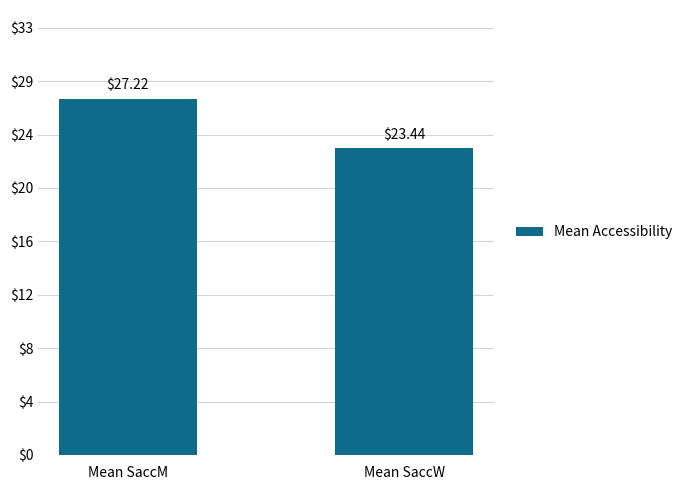

Which has a higher value, Mean SaccM or Mean SaccW?

Mean SaccM